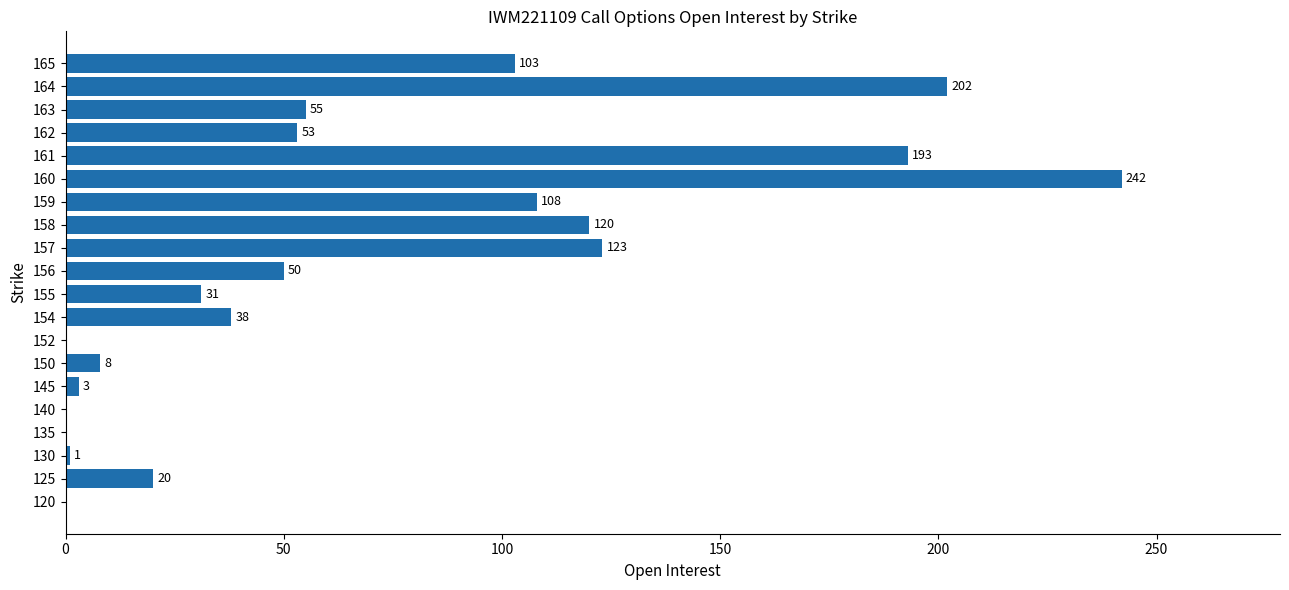

How many values are above zero?

16